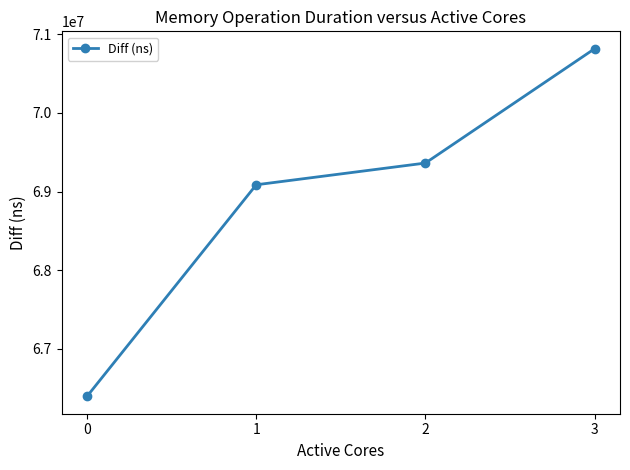

Which category has the highest value across all series?

3